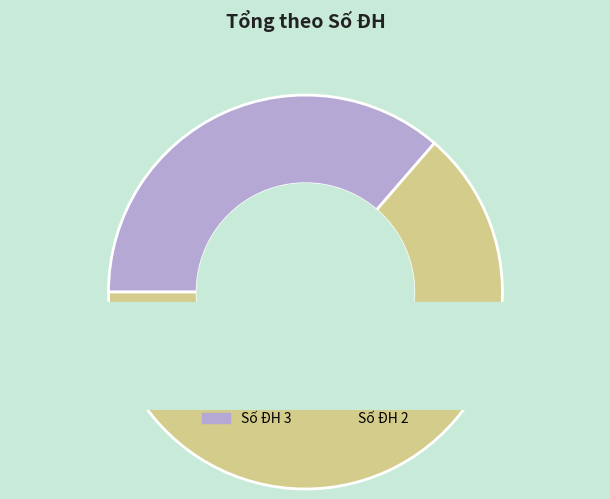

Is there any slice that represents more than half of the pie?

Yes